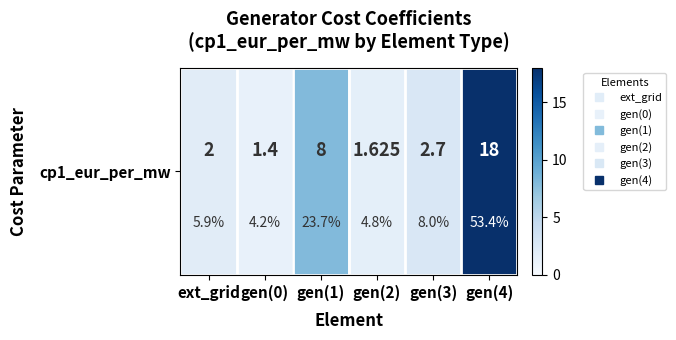

What is the sum of the values at gen(3) and ext_grid?

4.7